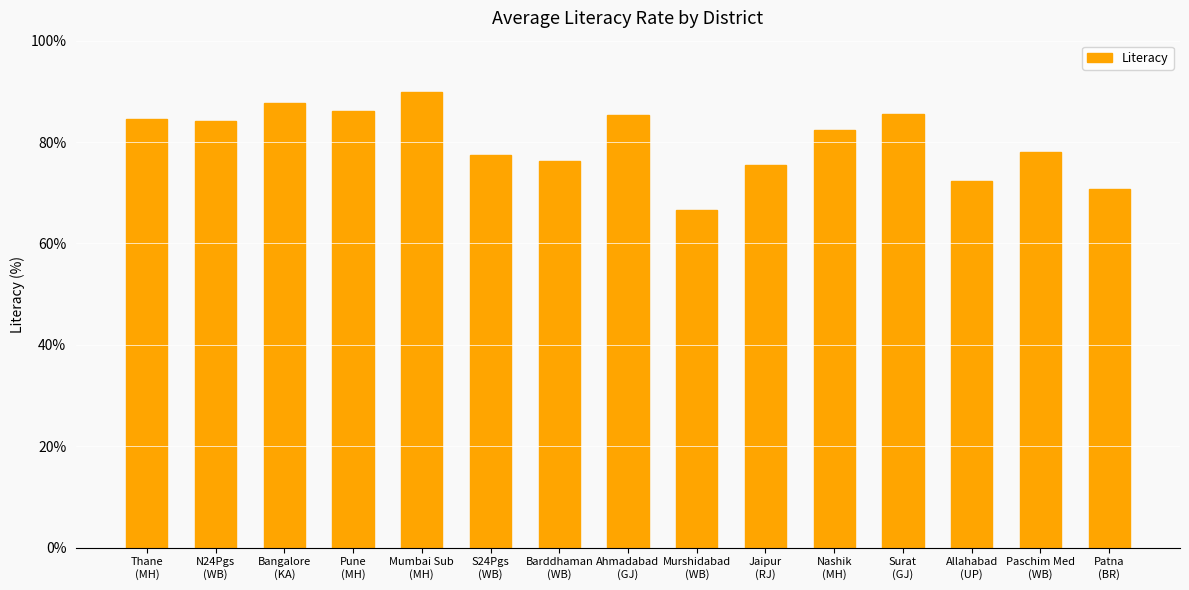

What is the difference between the values at Bangalore
(KA) and Thane
(MH)?

3.1